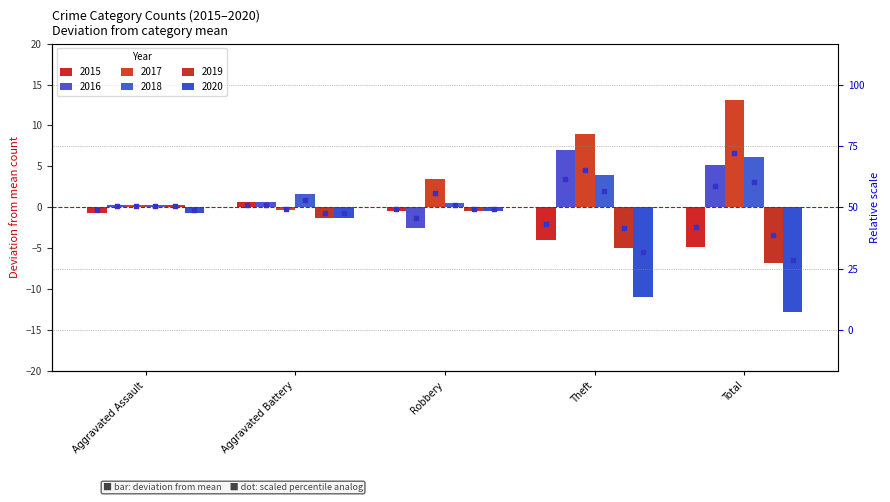

At which category is the sum across all series the highest?

Robbery